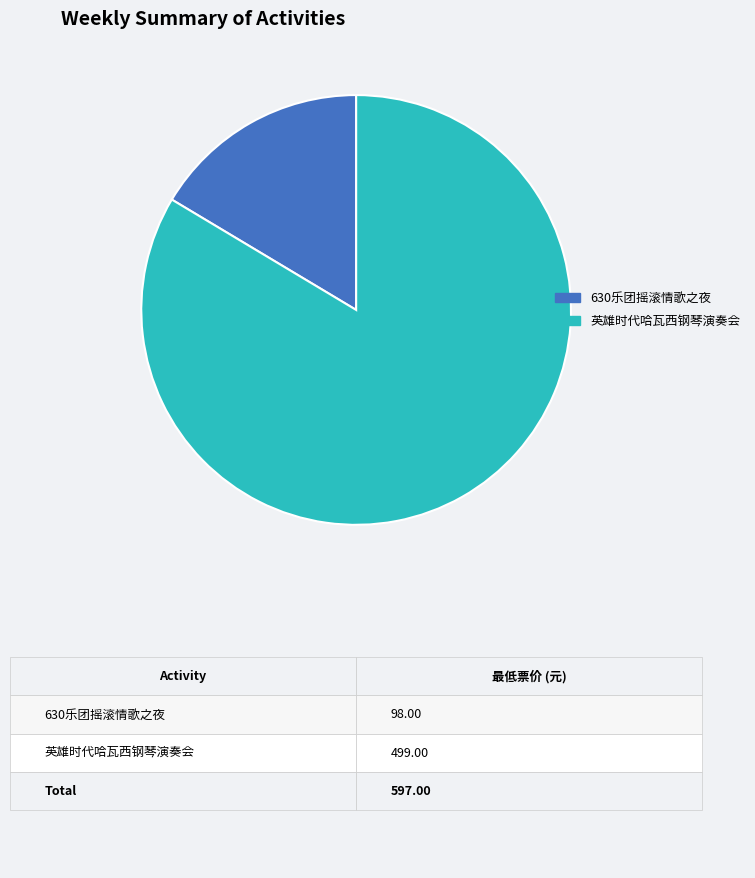

Is the sum of 630乐团摇滚情歌之夜 and 英雄时代哈瓦西钢琴演奏会 greater than half?

Yes